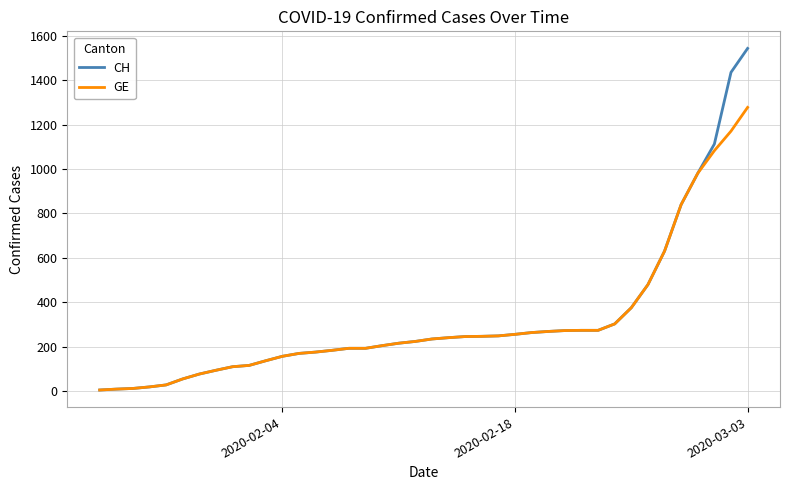

List the series in order of their peak value, highest first.

CH, GE